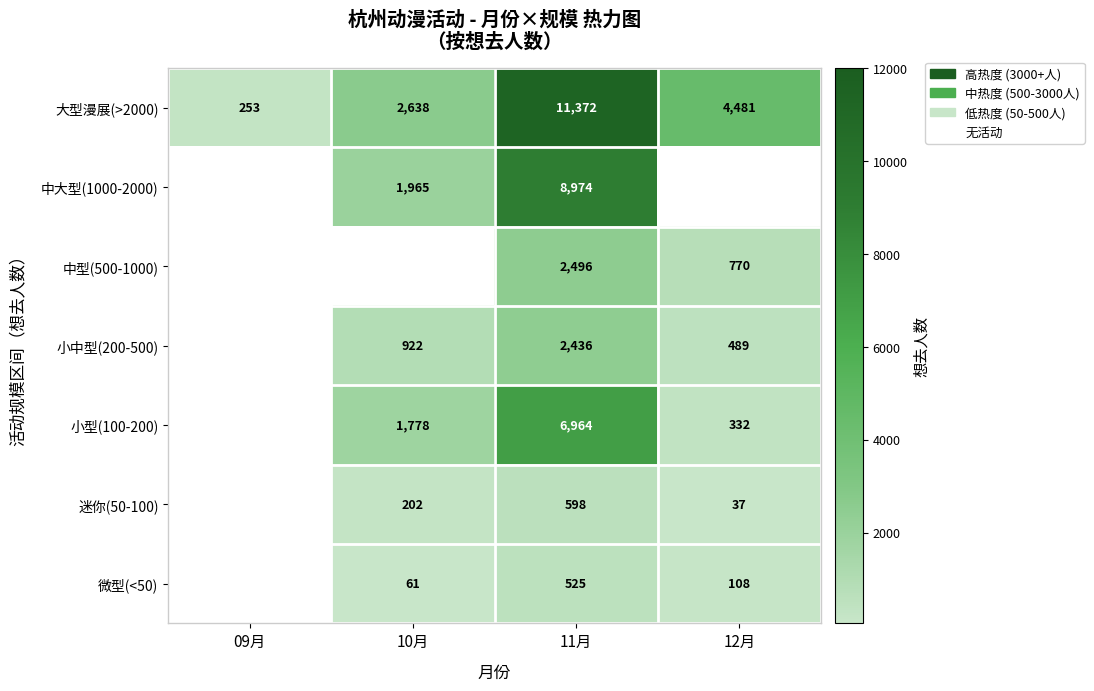

Which has a higher value, 10月 or 11月?

11月